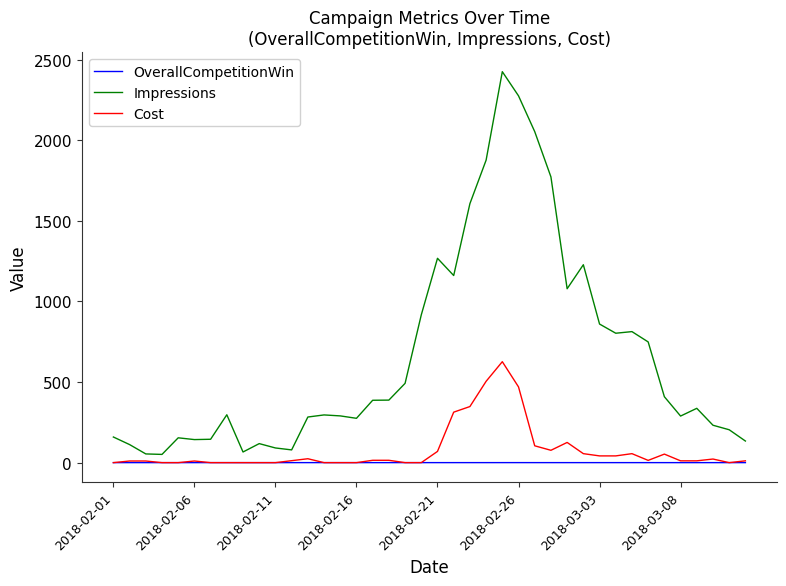

What is the greatest value displayed?

2426.0